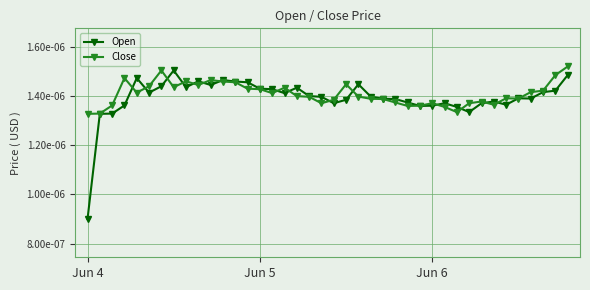

At which category does Open reach its first local peak?

4